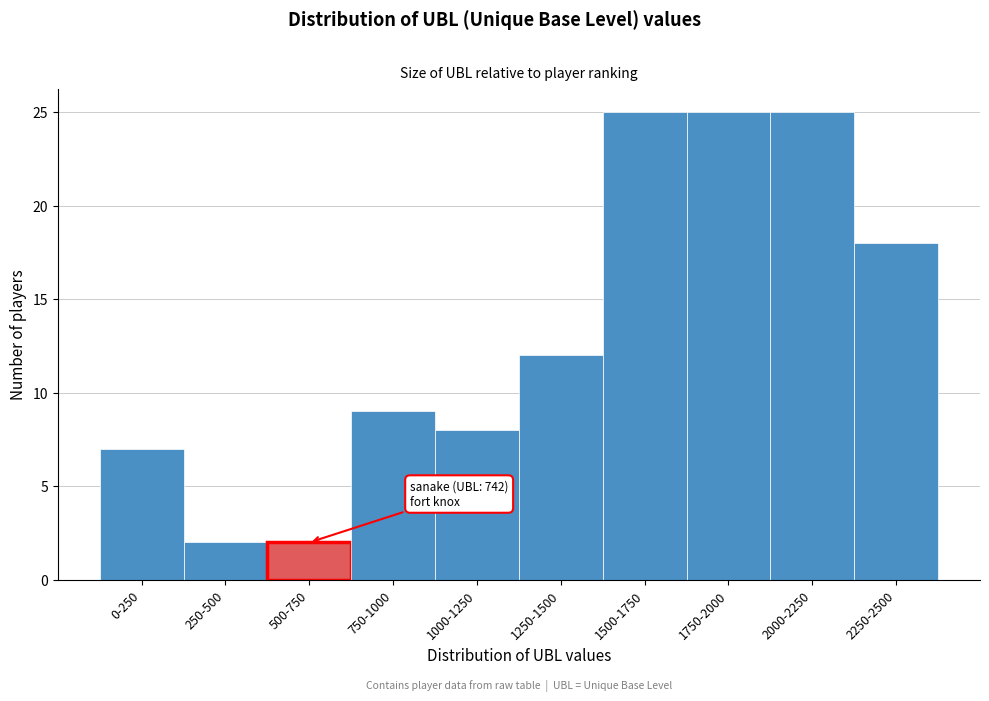

Reading left to right, extract all data points from this chart.

7	2	2	9	8	12	25	25	25	18